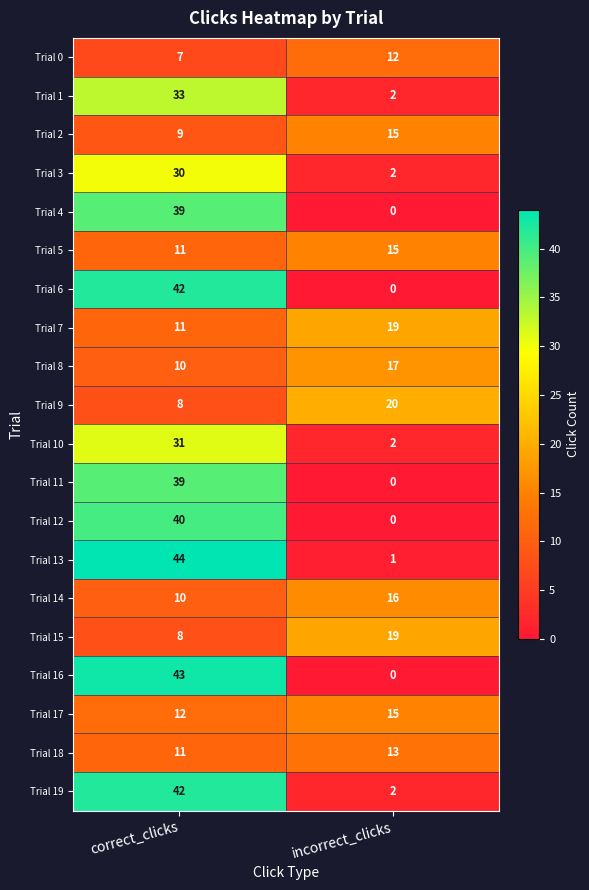

What is the spread (max minus min) of values at correct_clicks?

37